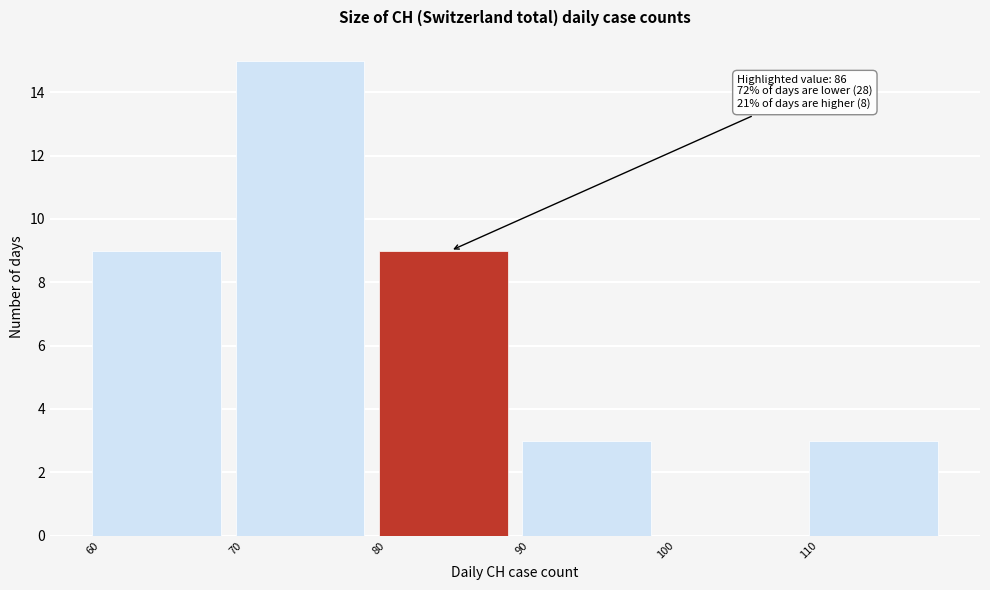

Which range on the x-axis has the tallest bar?

70 to 80